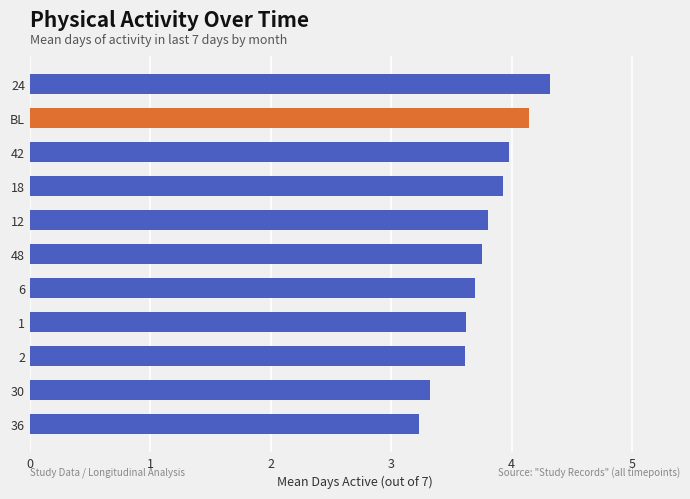

Reading bottom to top, what are all the values shown in this chart?

3.2	3.3	3.6	3.6	3.7	3.8	3.8	3.9	4.0	4.1	4.3